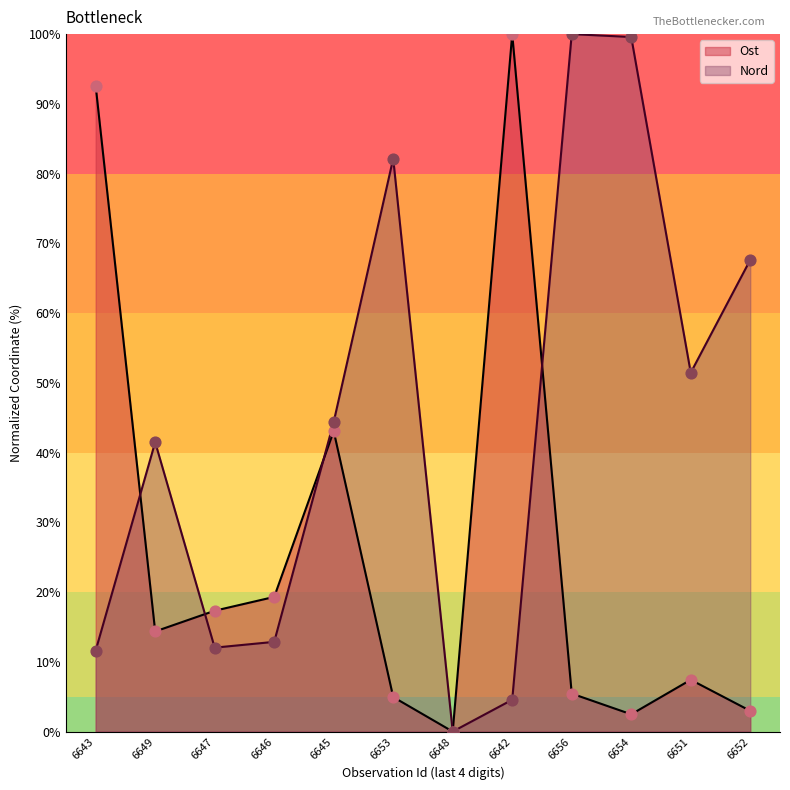

Which series reaches the maximum Y coordinate?

Ost